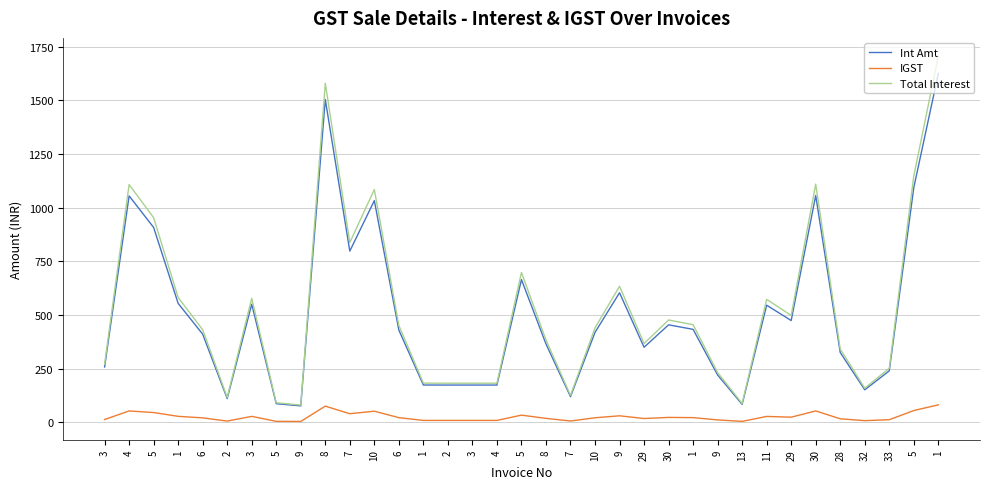

What is the average value of the Total Interest series?

530.5